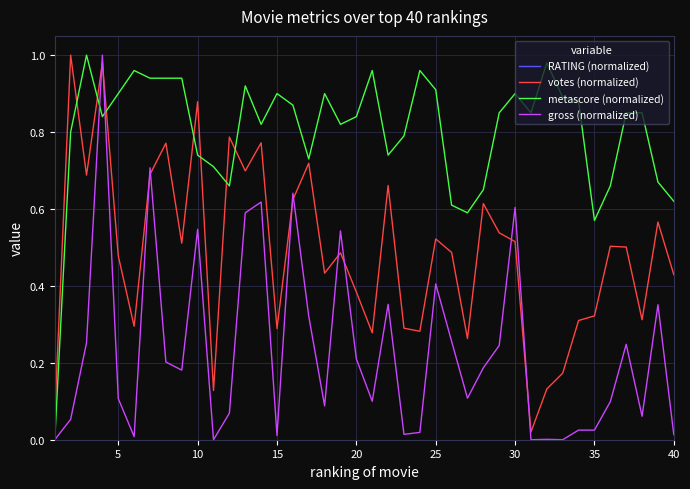

At how many categories does at least one series exceed 0?

40